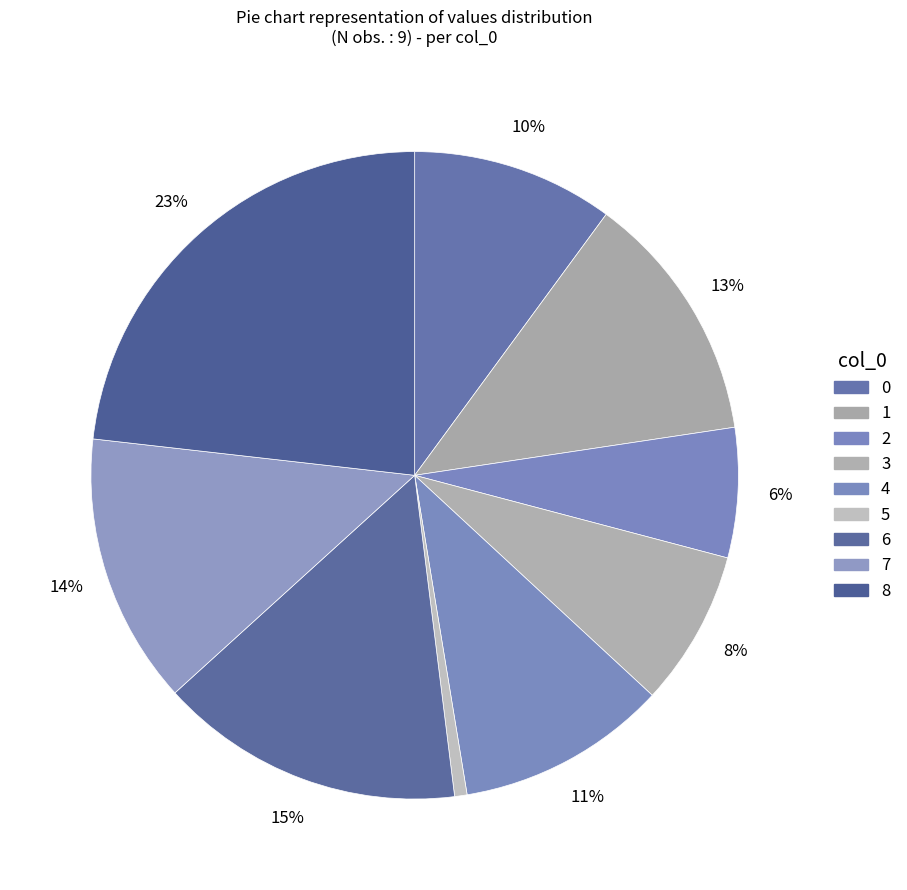

To the nearest percent, what is the difference between the 4 and 5 slice percentages?

10%